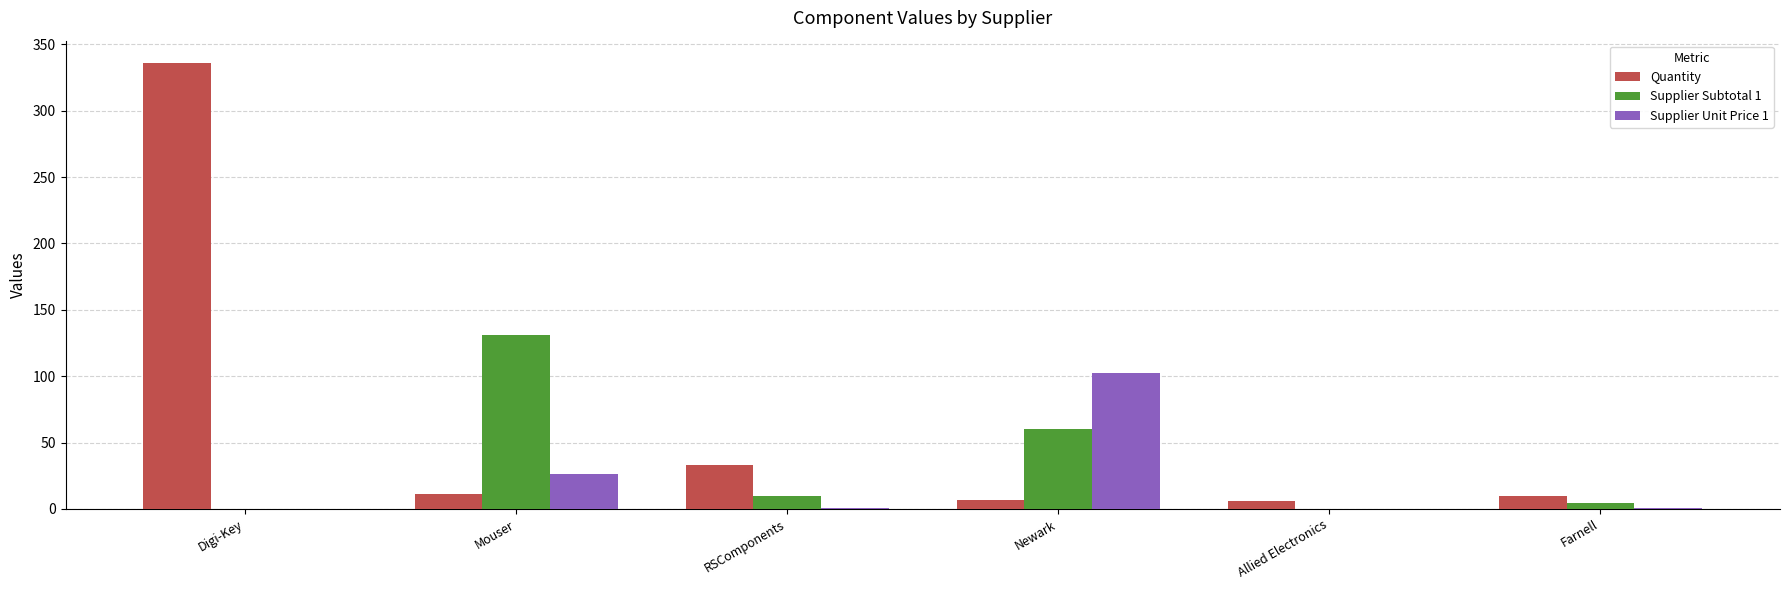

True or false: Supplier Unit Price 1 has a value of 26.2 at Mouser.

True